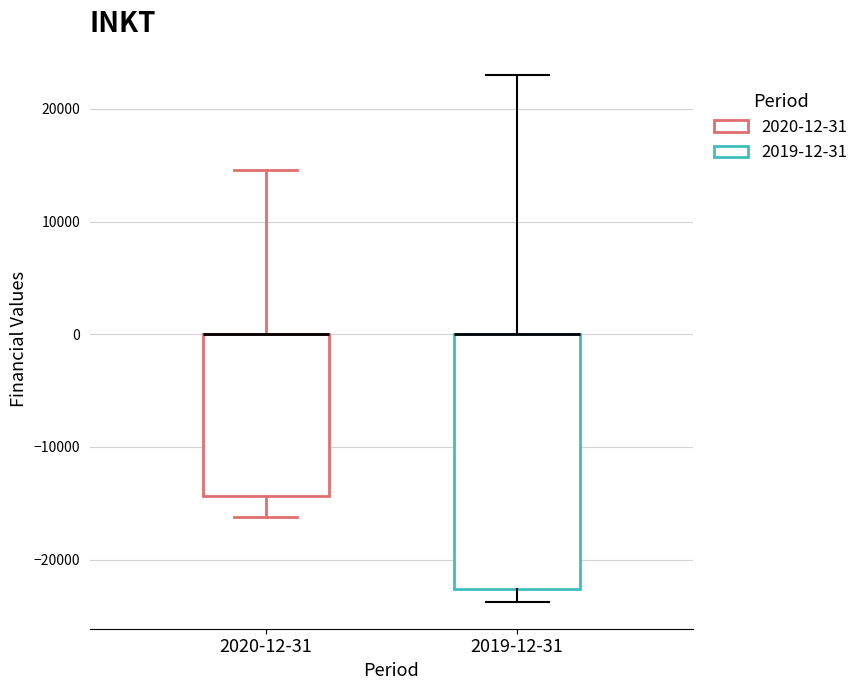

Where does the upper whisker of the box for 2020-12-31 end on the y-axis? The values are not printed on the chart, so give them approximately, as read against the axis.

15000